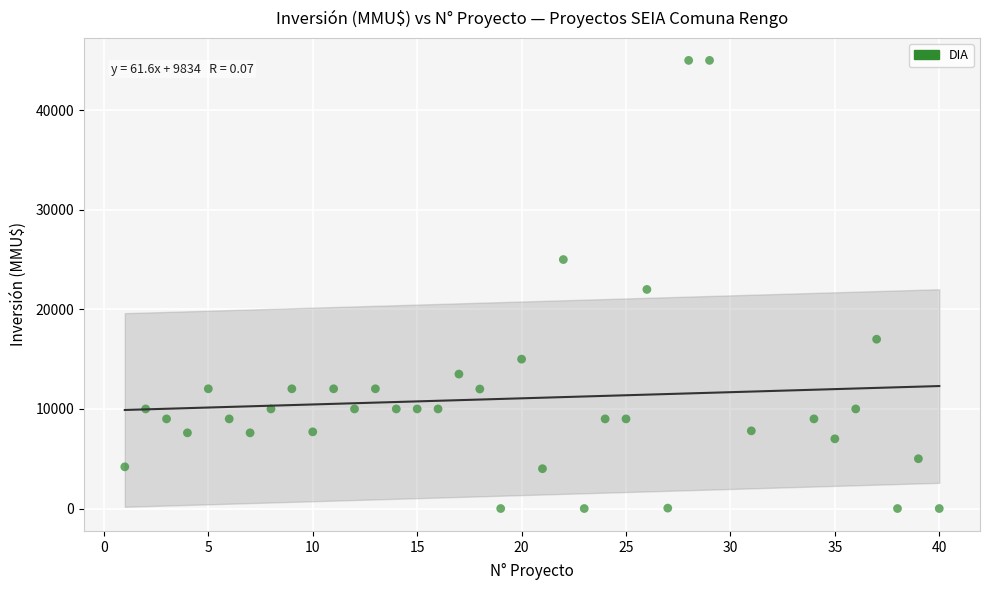

What is the range of X values (max minus min)?

39